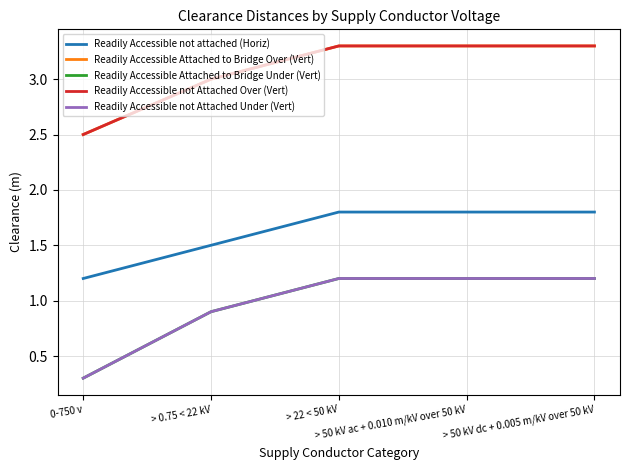

Reading left to right, list all the values displayed in this chart.

Readily Accessible not attached (Horiz): 1.2	1.5	1.8	1.8	1.8
Readily Accessible Attached to Bridge Over (Vert): 2.5	3.0	3.3	3.3	3.3
Readily Accessible Attached to Bridge Under (Vert): 0.3	0.9	1.2	1.2	1.2
Readily Accessible not Attached Over (Vert): 2.5	3.0	3.3	3.3	3.3
Readily Accessible not Attached Under (Vert): 0.3	0.9	1.2	1.2	1.2